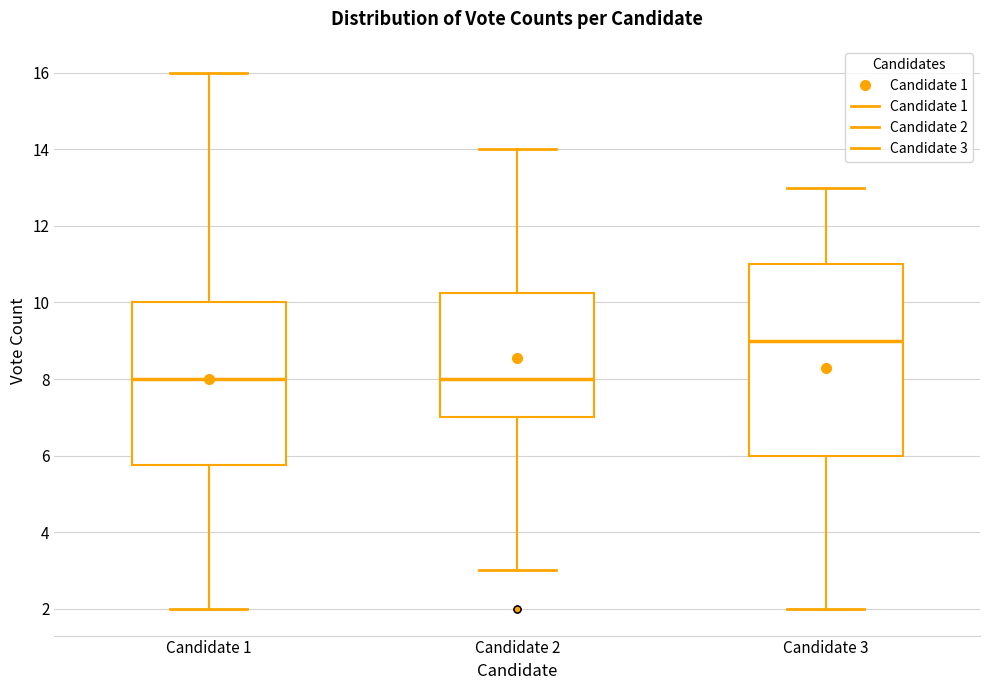

Reading left to right, read every box against the y-axis: the position of its median line, the range the box covers, and the ends of its whiskers. The values are not printed on the chart, so give them approximately, as read against the axis.

Candidate 1: median 8.0, box 5.8 to 10.0, whiskers 2.0 to 16.0
Candidate 2: median 8.0, box 7.0 to 10.2, whiskers 3.0 to 14.0
Candidate 3: median 9.0, box 6.0 to 11.0, whiskers 2.0 to 13.0